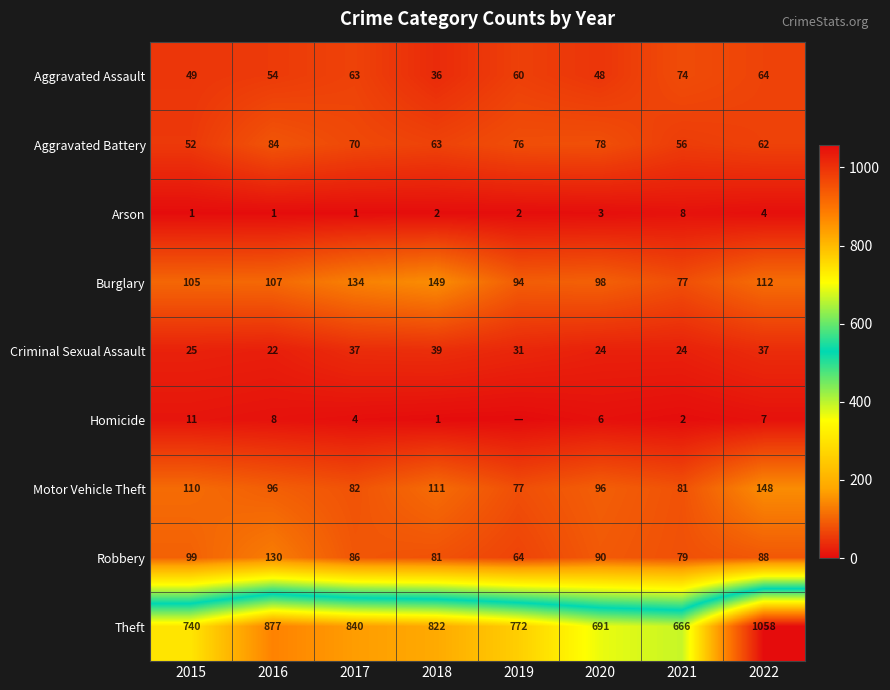

What is the average value of the Theft series?

808